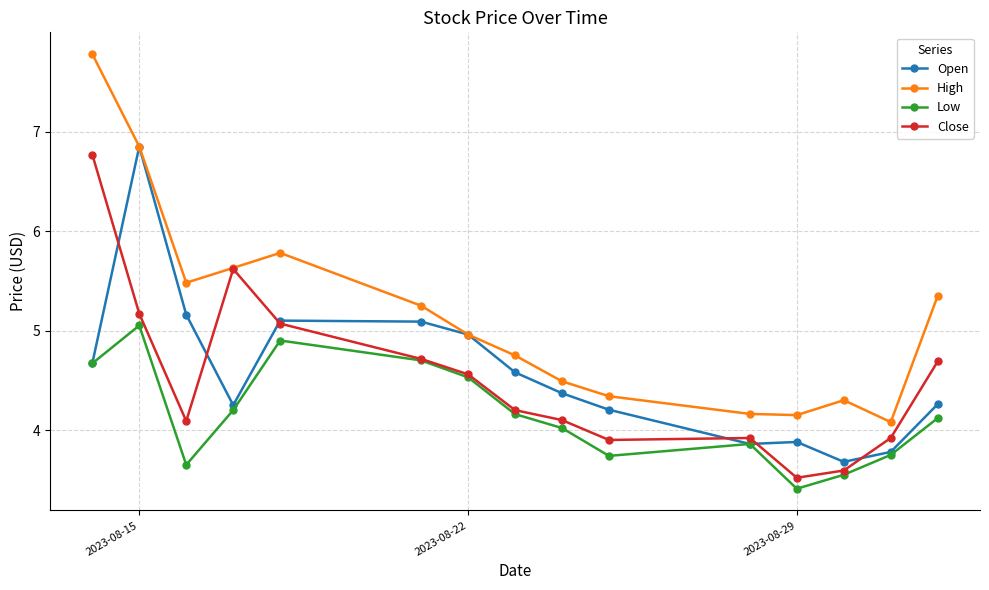

How many series are shown in this chart?

4